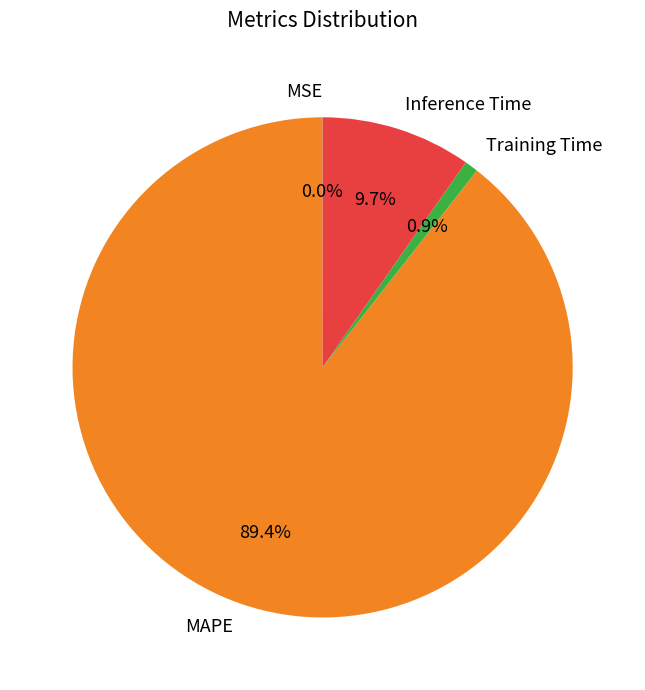

Which has a higher value, MAPE or Inference Time?

MAPE